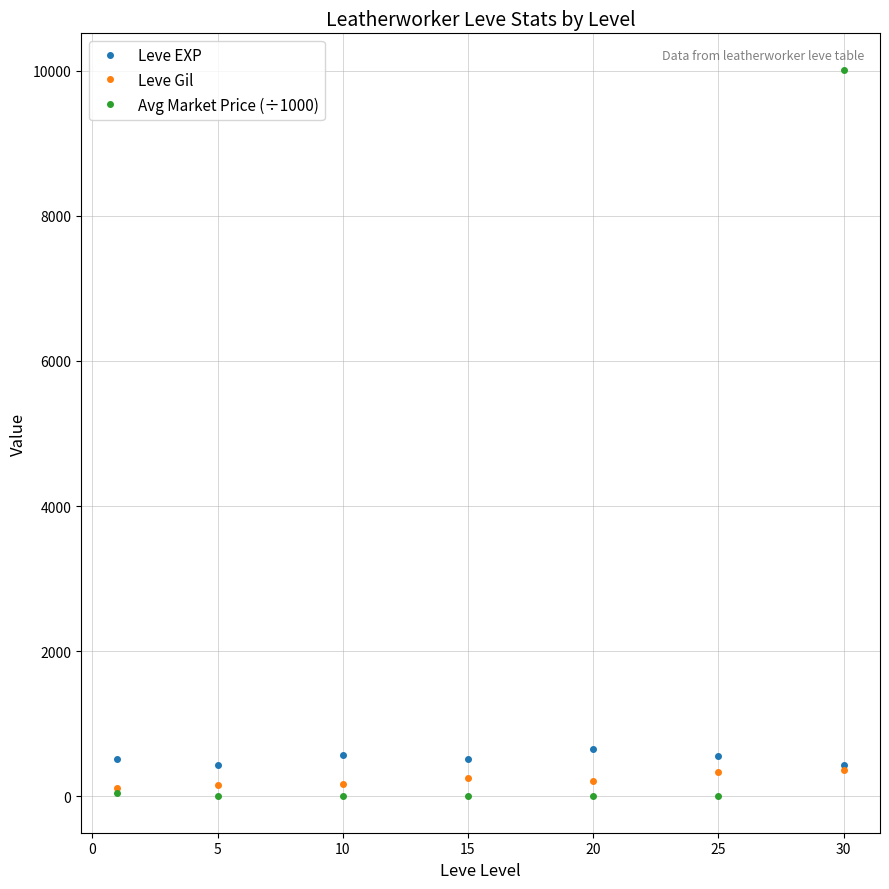

What is the smallest value displayed?

0.5